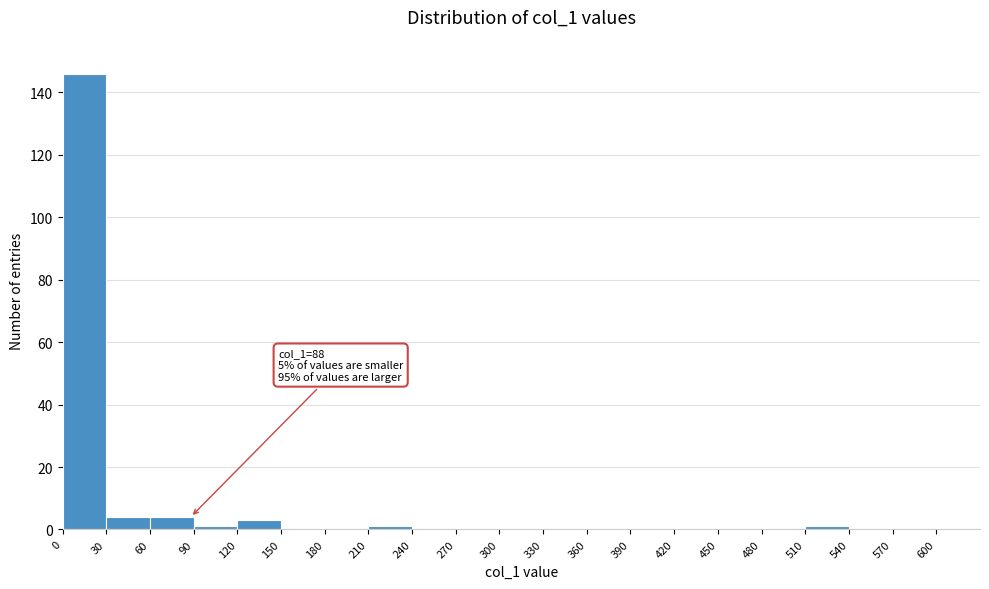

Over which range of the x-axis is the bar tallest?

0 to 30